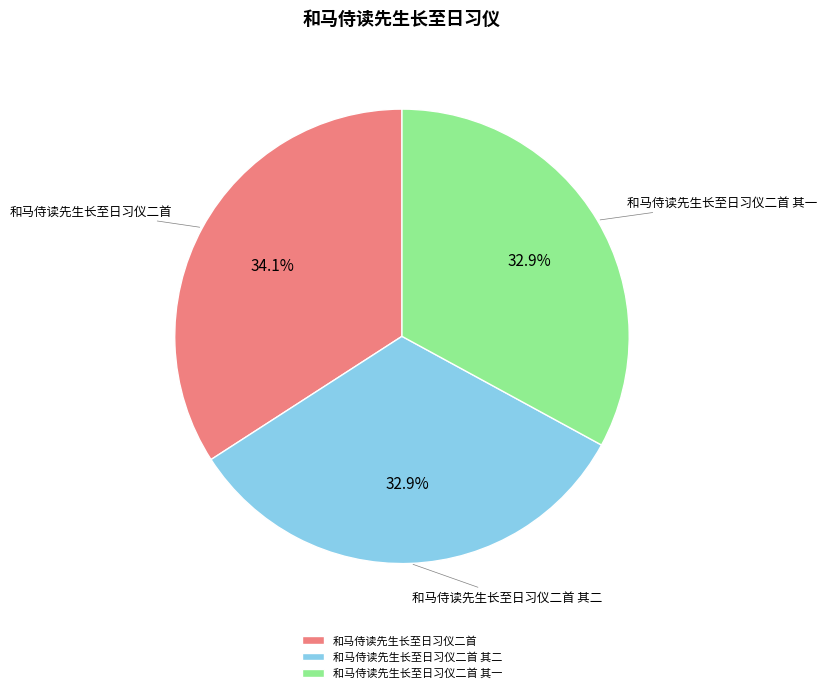

To the nearest percent, what is the average slice percentage?

33%